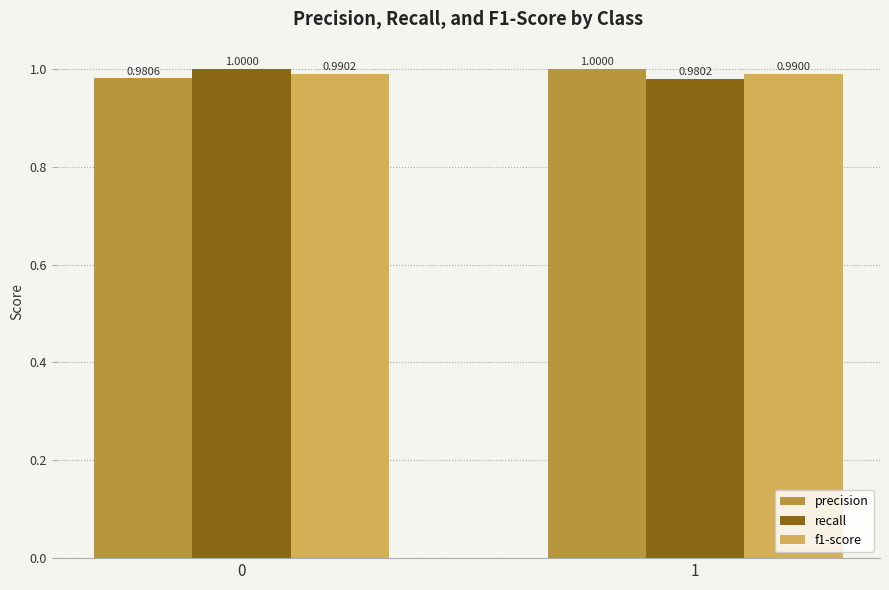

Are the bars horizontal?

No